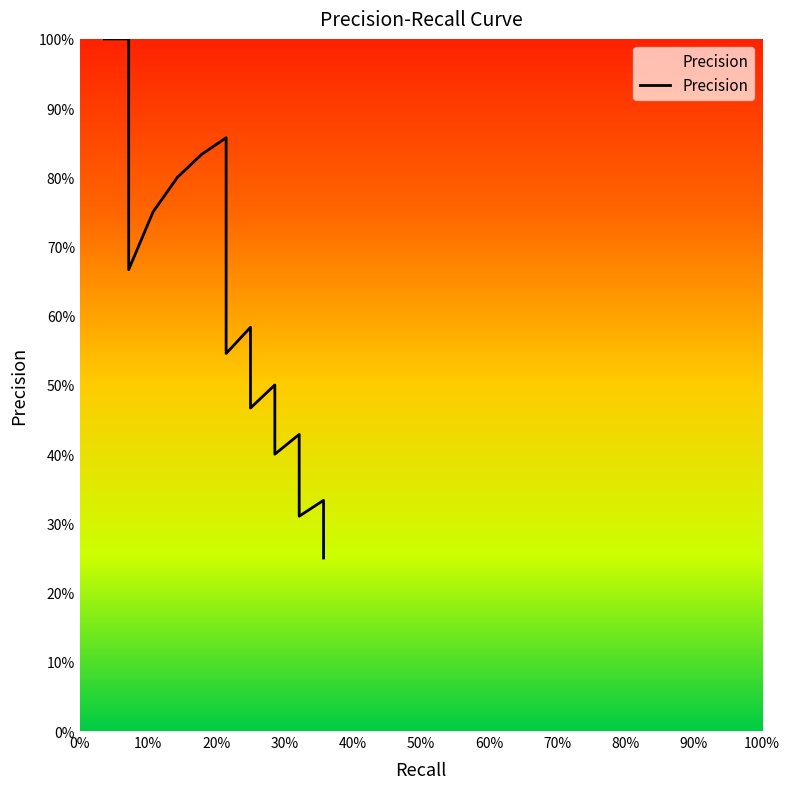

What is the value of the 5th point from the left?

0.8